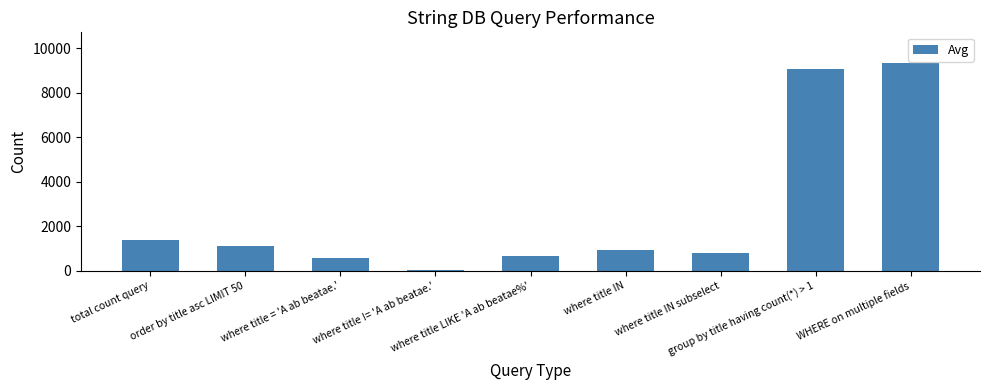

How many data points does each series have?

9